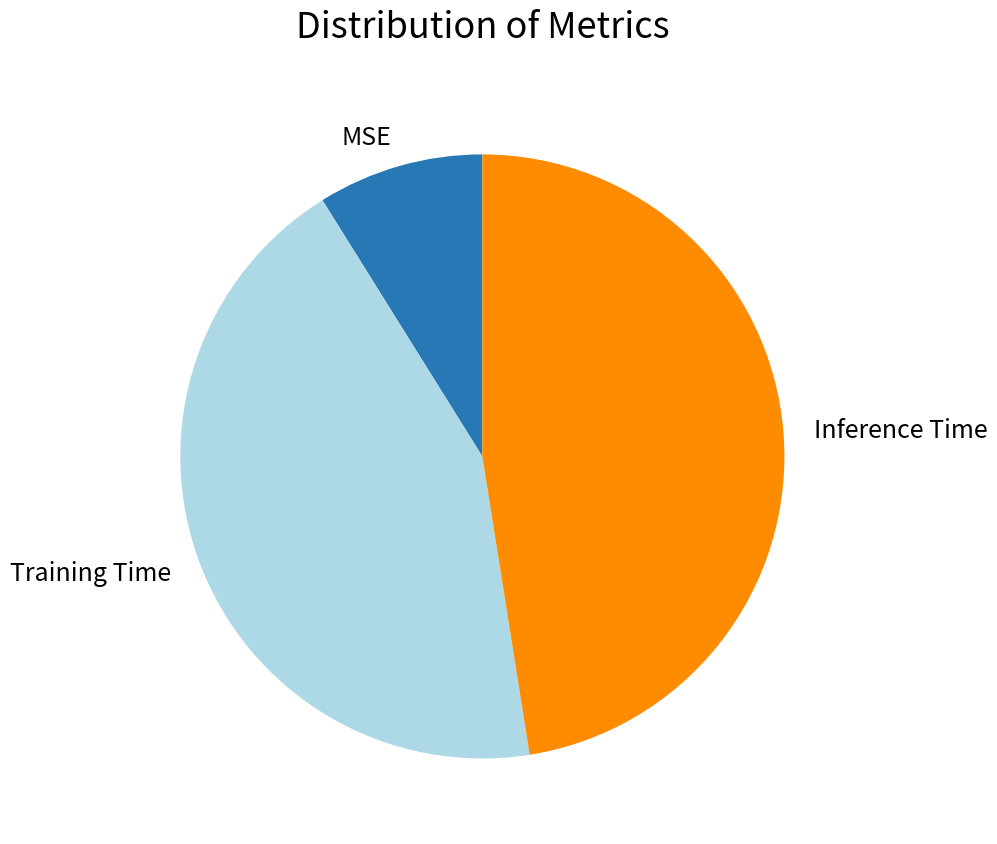

The Inference Time slice represents 33% of the pie. True or false?

False